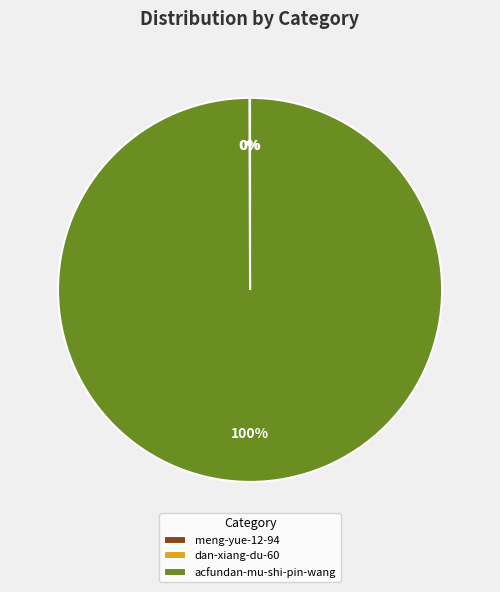

What is the largest slice in the pie chart?

acfundan-mu-shi-pin-wang